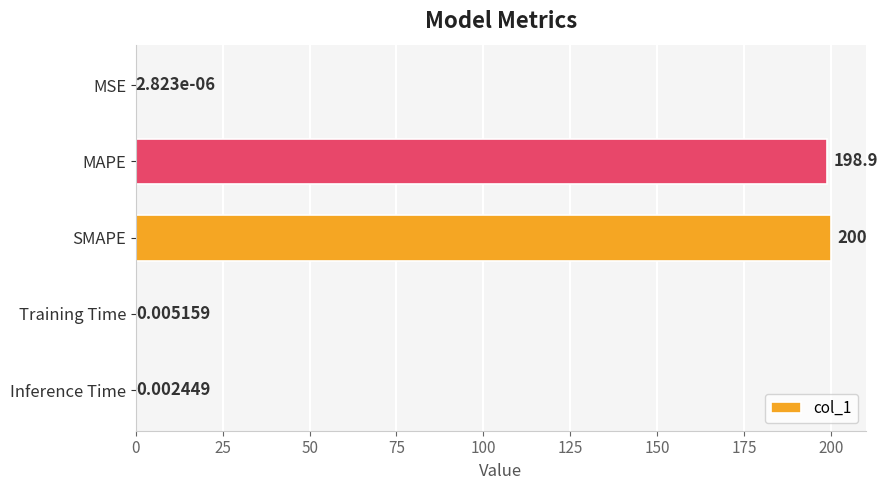

What is the maximum value shown in the chart?

200.0